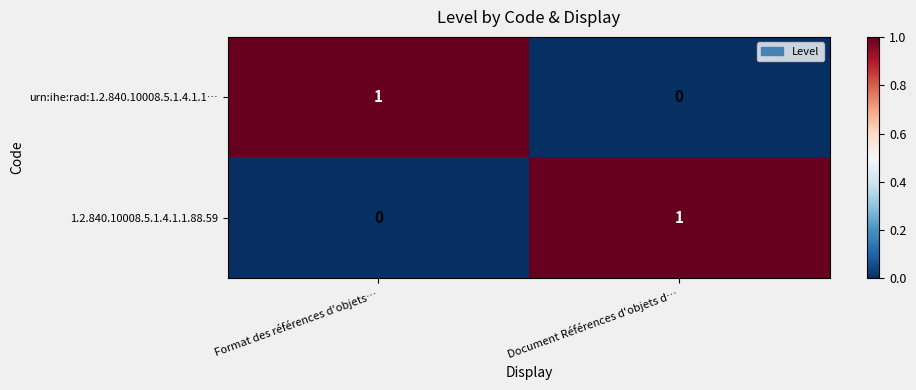

Which category has the highest value in the 1.2.840.10008.5.1.4.1.1.88.59 series?

Document Références d'objets d…